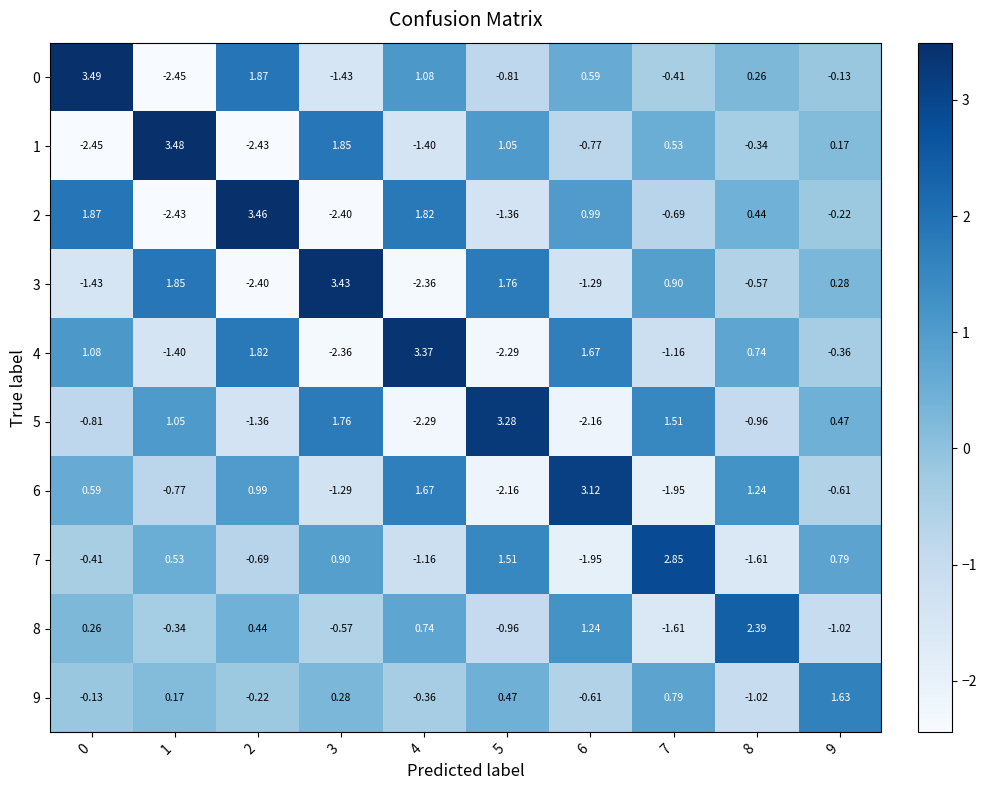

Between 0 and 9, which series saw the biggest shift?

0